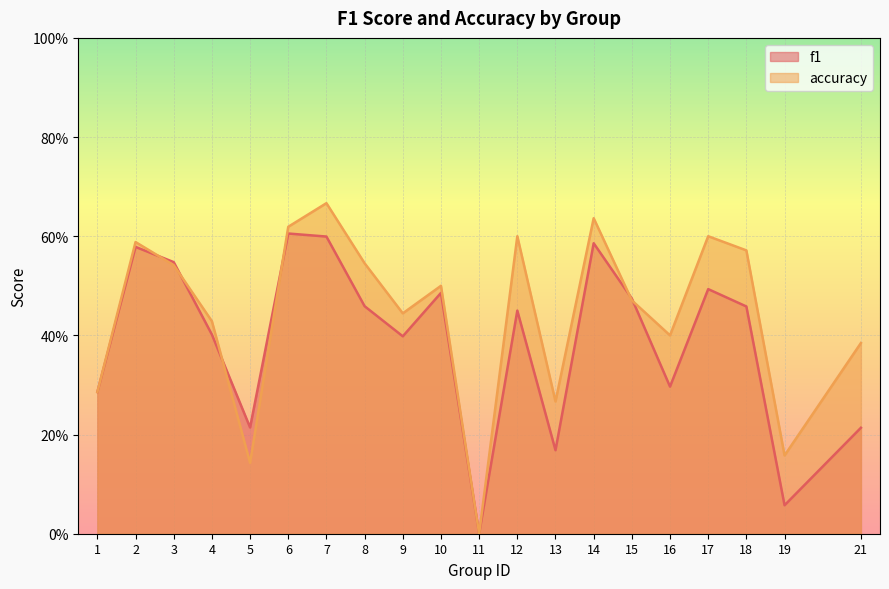

How many values in f1 are above zero?

19